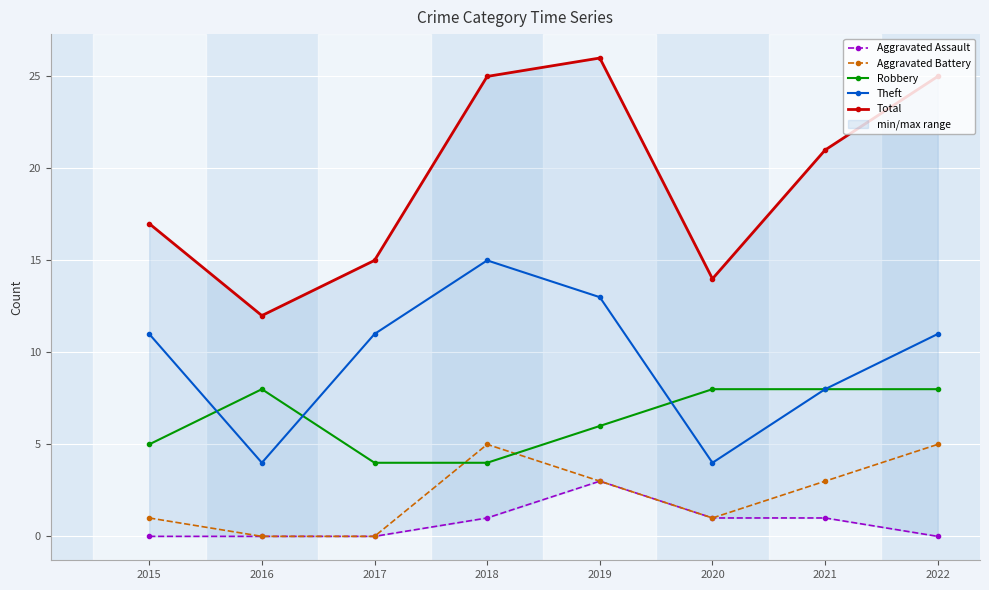

In Aggravated Battery, how many points are lower than both neighbors (excluding endpoints)?

1